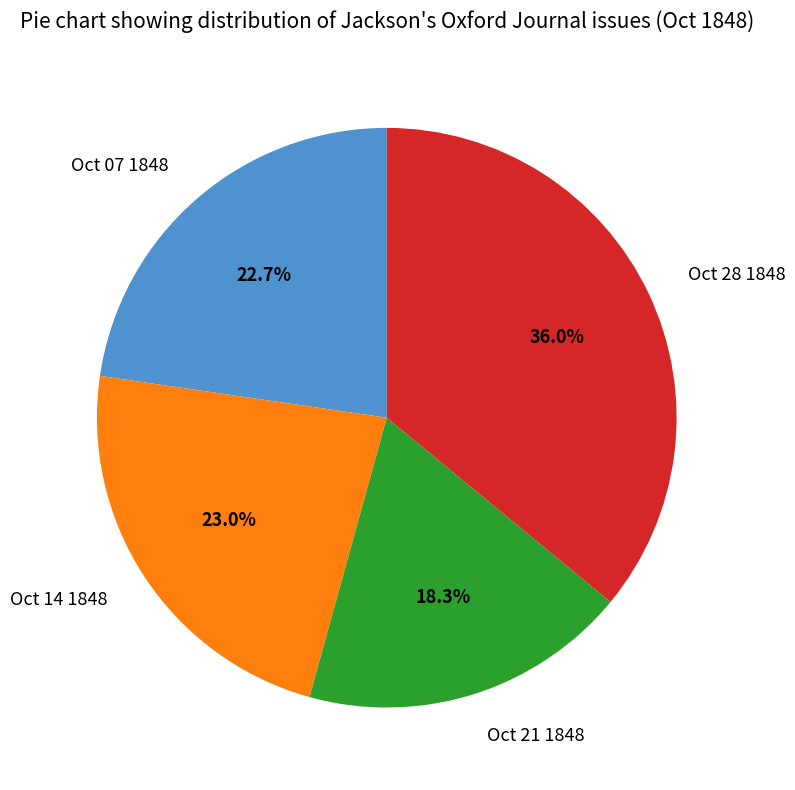

Is the sum of Oct 28 1848 and Oct 07 1848 greater than half?

Yes